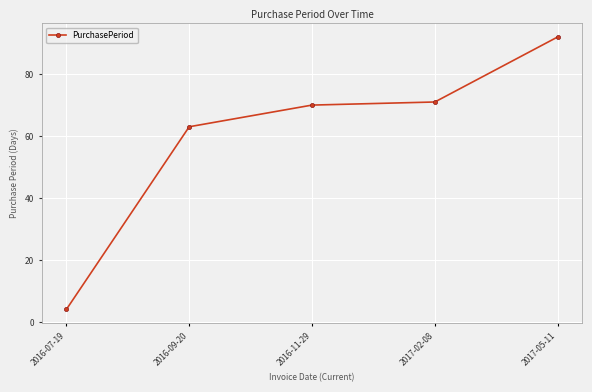

What is the smallest value displayed?

4